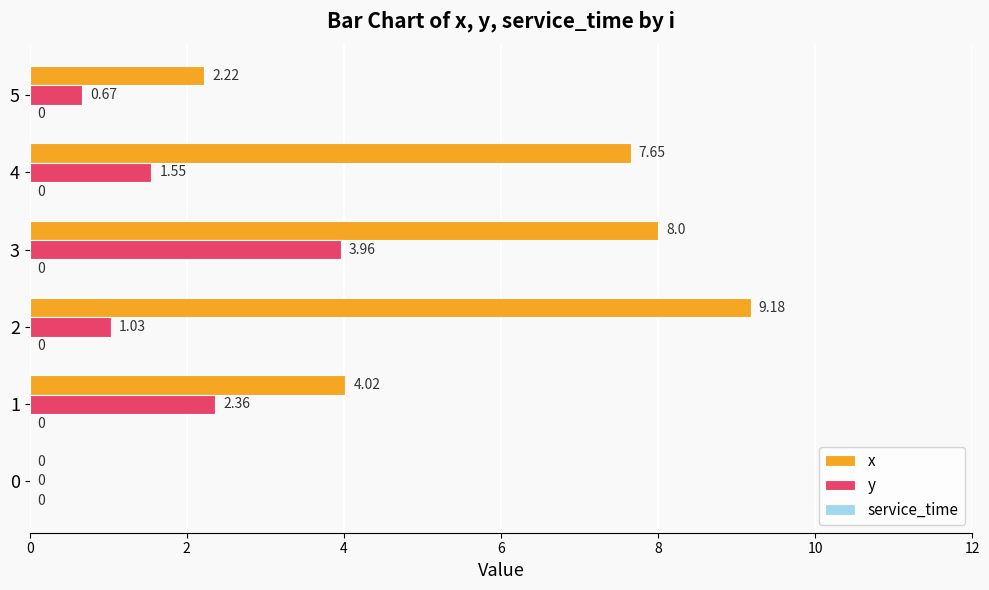

Is the value of y at 3 greater than the value of x at 5?

Yes